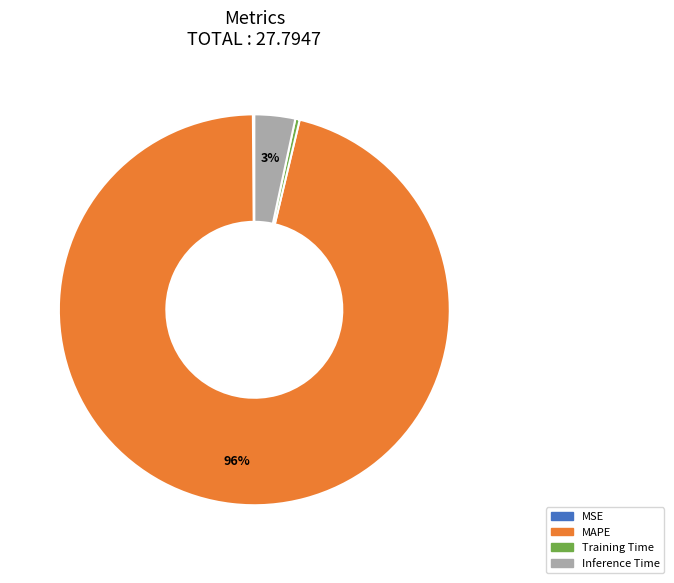

Does Training Time represent more than half of the total?

No